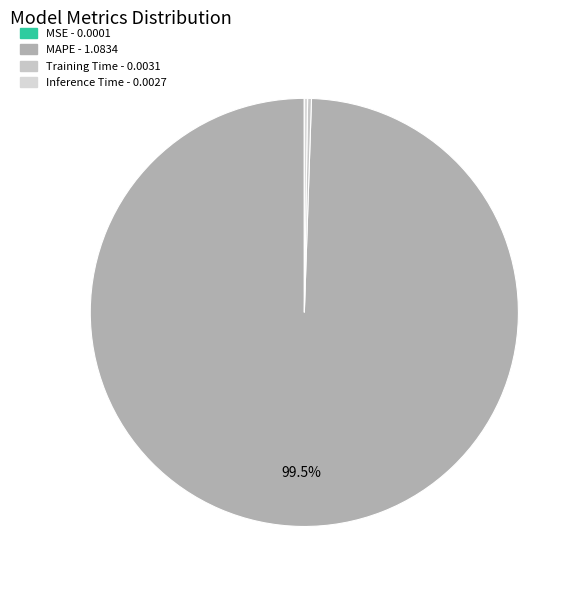

Is the sum of MAPE and Inference Time greater than half?

Yes